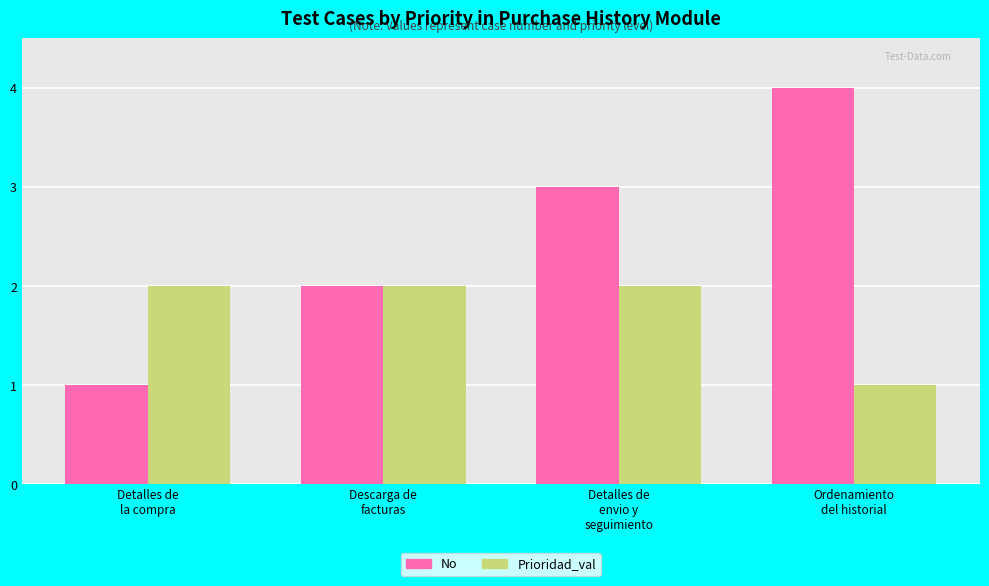

Which series has the widest spread of values?

No